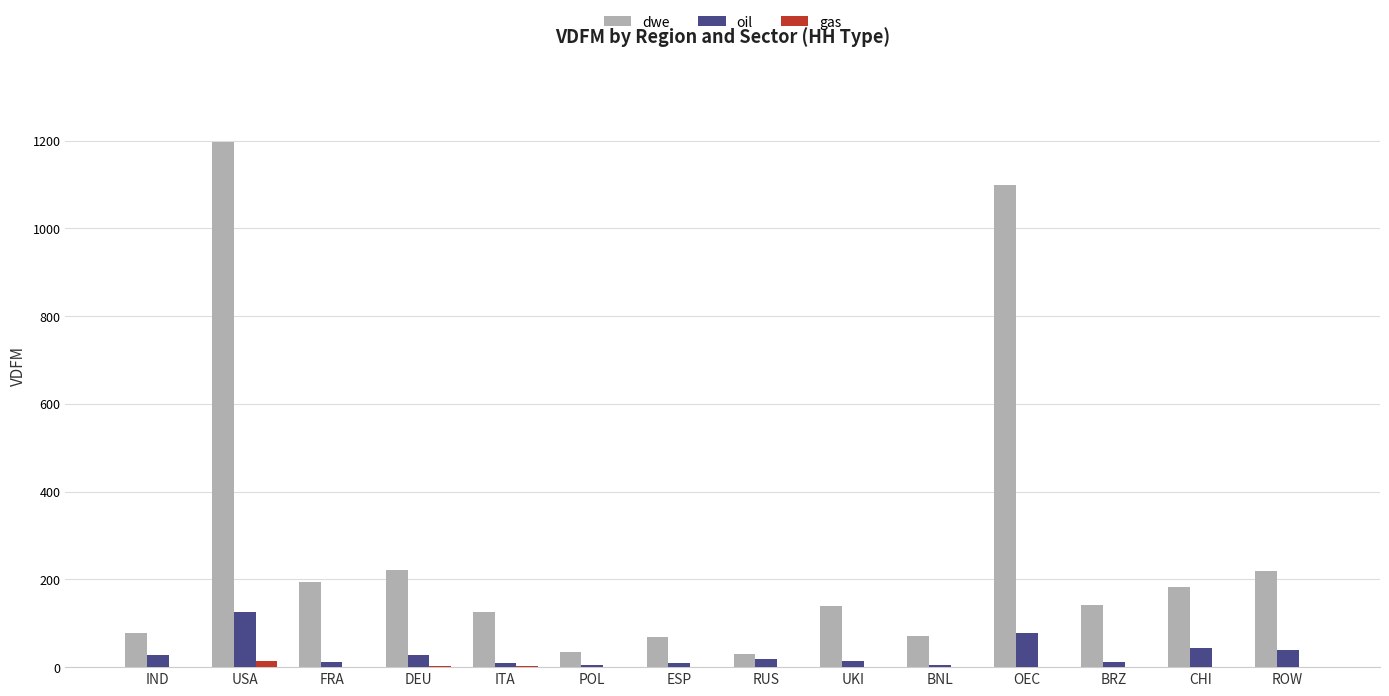

What is the sum of all dwe values?

3798.6